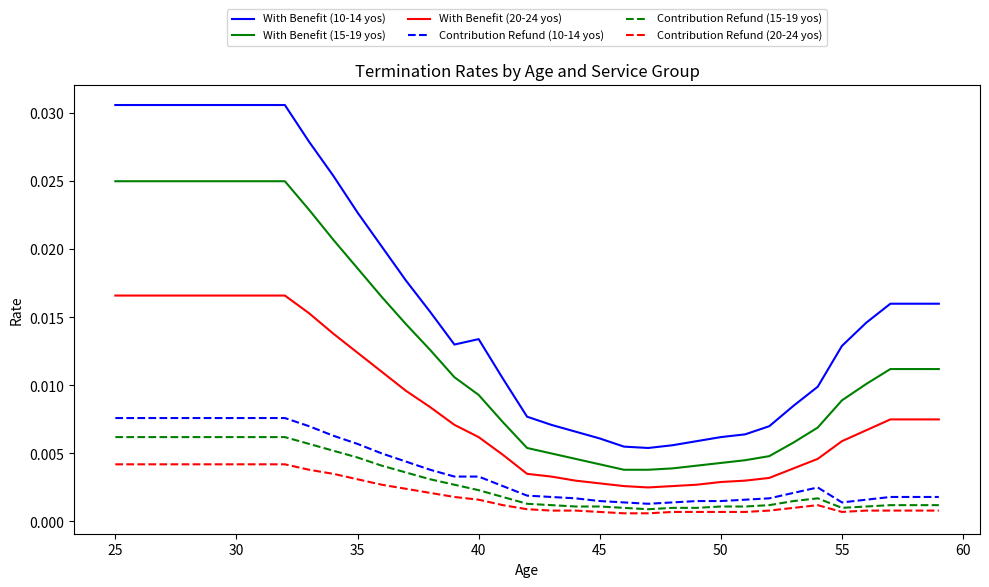

Does the chart have visible grid lines?

No